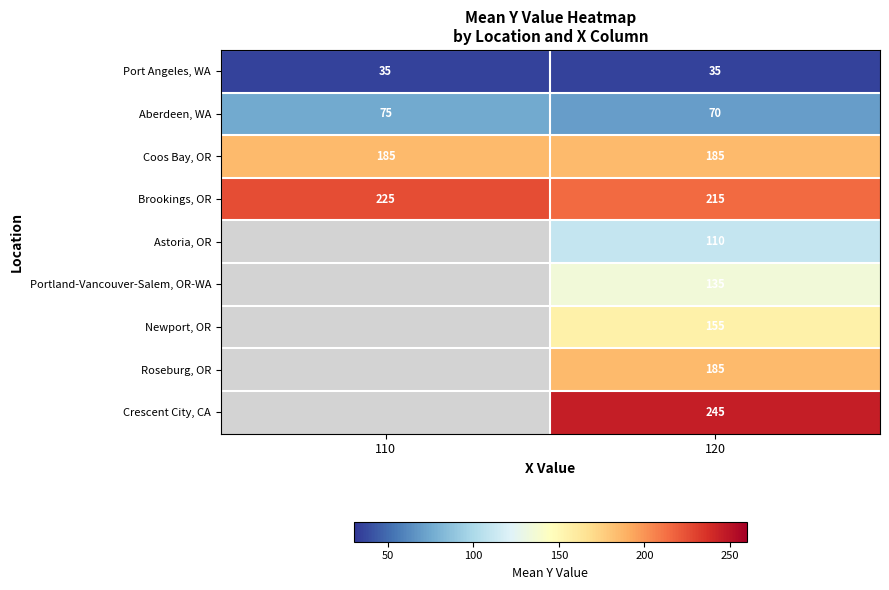

At how many categories does at least one series exceed 206?

2